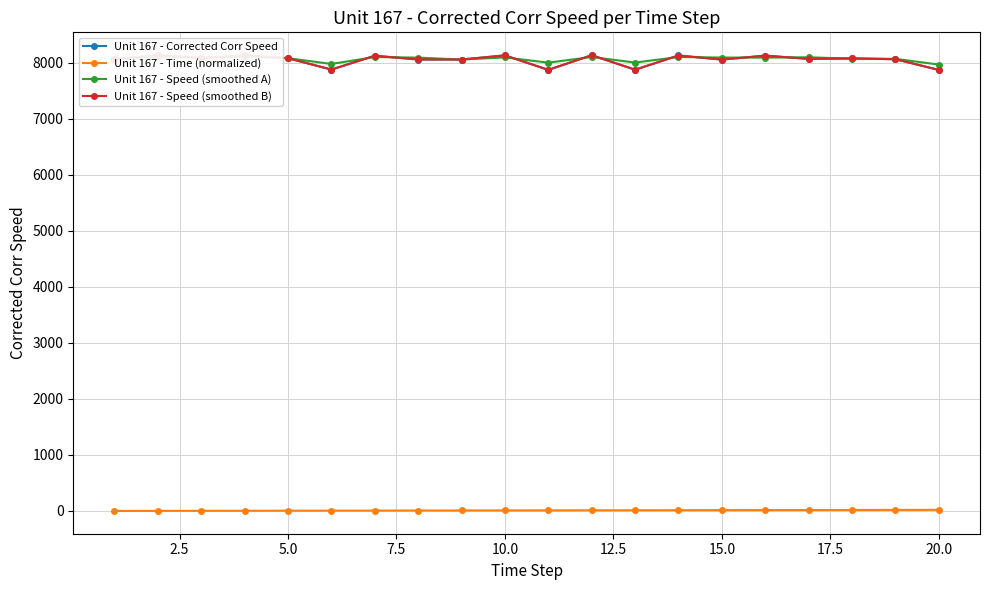

How many data points in Unit 167 - Time (normalized) are less than 11?

10